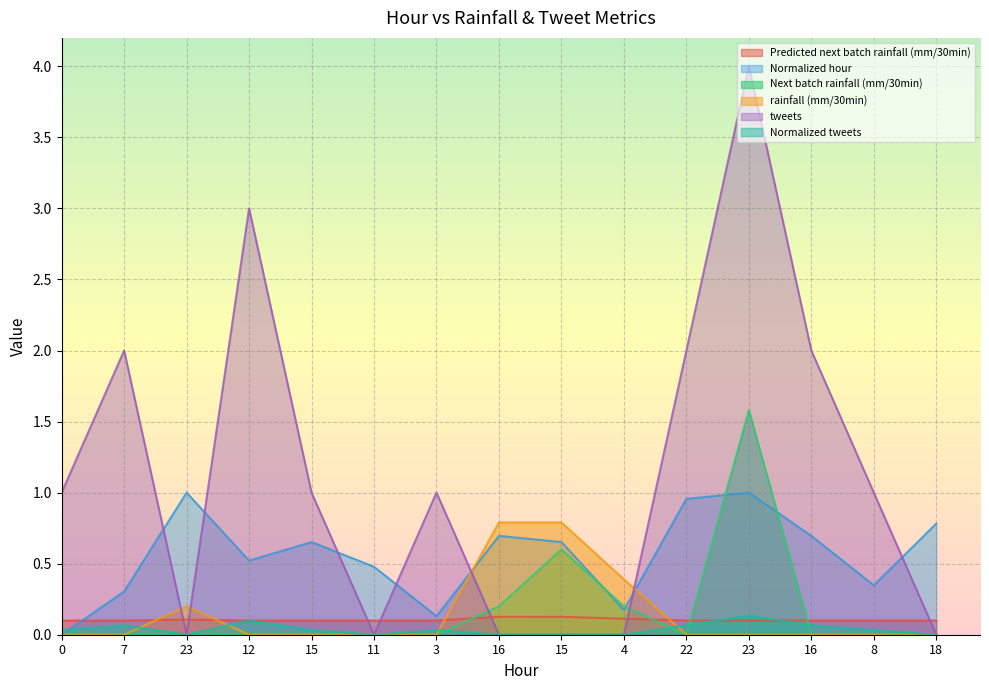

Reading left to right, what are all the values shown in this chart?

Predicted next batch rainfall (mm/30min): 0.1	0.1	0.1	0.1	0.1	0.1	0.1	0.1	0.1	0.1	0.1	0.1	0.1	0.1	0.1
Normalized hour: 0.0	0.3	1.0	0.5	0.7	0.5	0.1	0.7	0.7	0.2	1.0	1.0	0.7	0.3	0.8
Next batch rainfall (mm/30min): 0.0	0.0	0.0	0.0	0.0	0.0	0.0	0.2	0.6	0.2	0.0	1.6	0.0	0.0	0.0
rainfall (mm/30min): 0.0	0.0	0.2	0.0	0.0	0.0	0.0	0.8	0.8	0.4	0.0	0.0	0.0	0.0	0.0
tweets: 1.0	2.0	0.0	3.0	1.0	0.0	1.0	0.0	0.0	0.0	2.0	4.0	2.0	1.0	0.0
Normalized tweets: 0.0	0.1	0.0	0.1	0.0	0.0	0.0	0.0	0.0	0.0	0.1	0.1	0.1	0.0	0.0